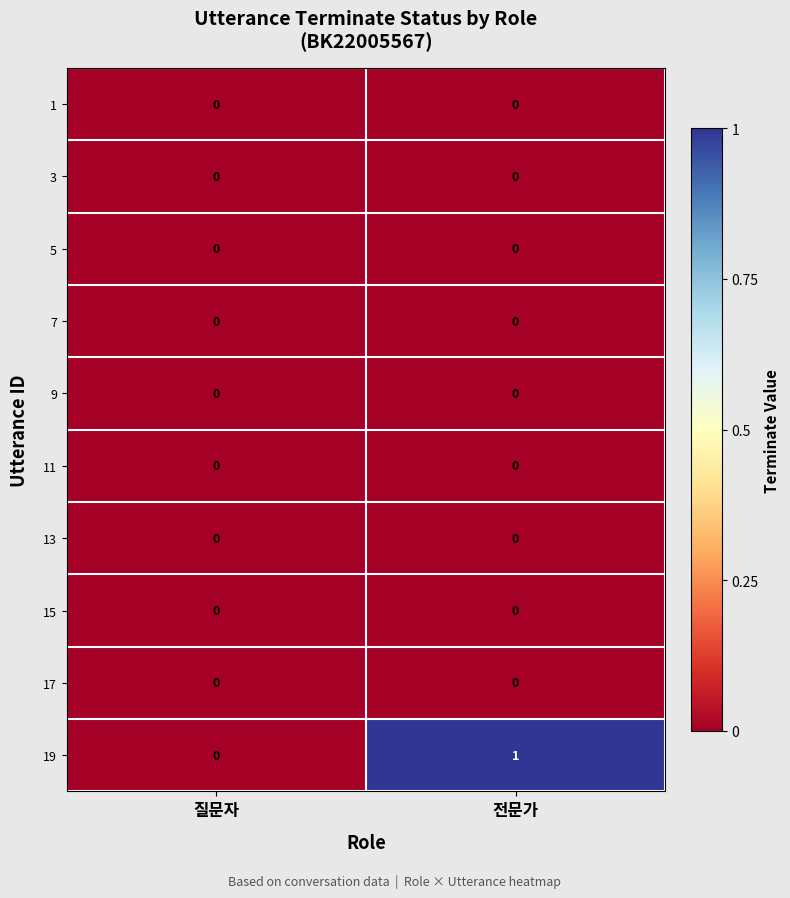

Reading left to right, what are all the values shown in this chart?

1: 0	0
3: 0	0
5: 0	0
7: 0	0
9: 0	0
11: 0	0
13: 0	0
15: 0	0
17: 0	0
19: 0	1